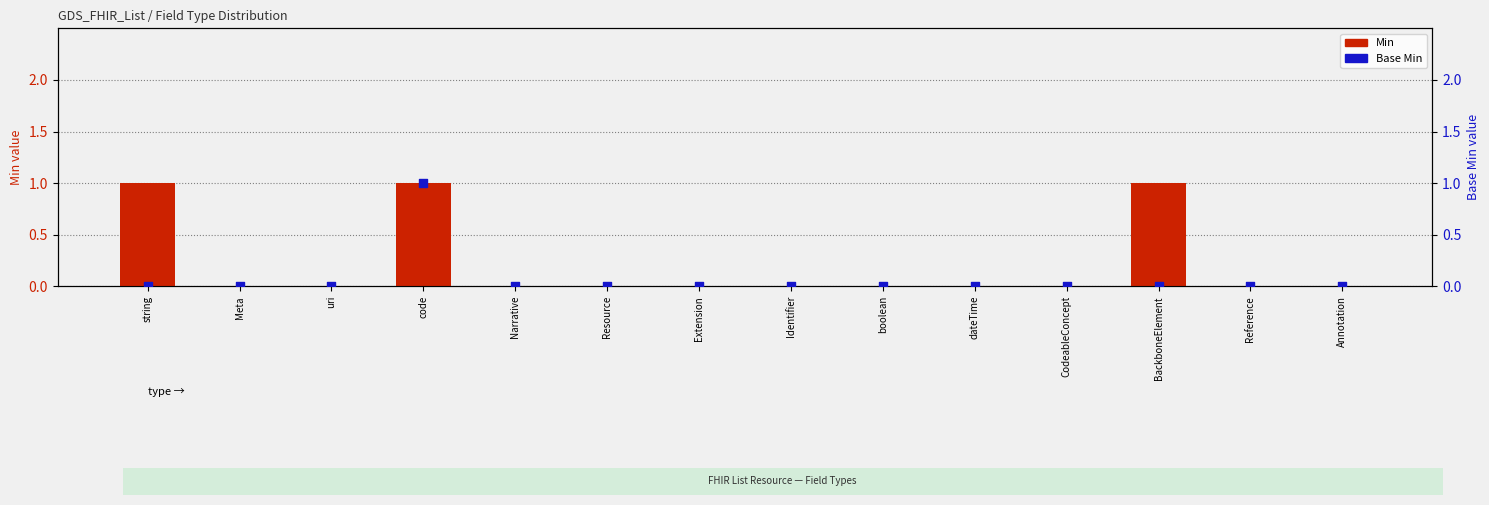

At how many categories does at least one series exceed 0?

3